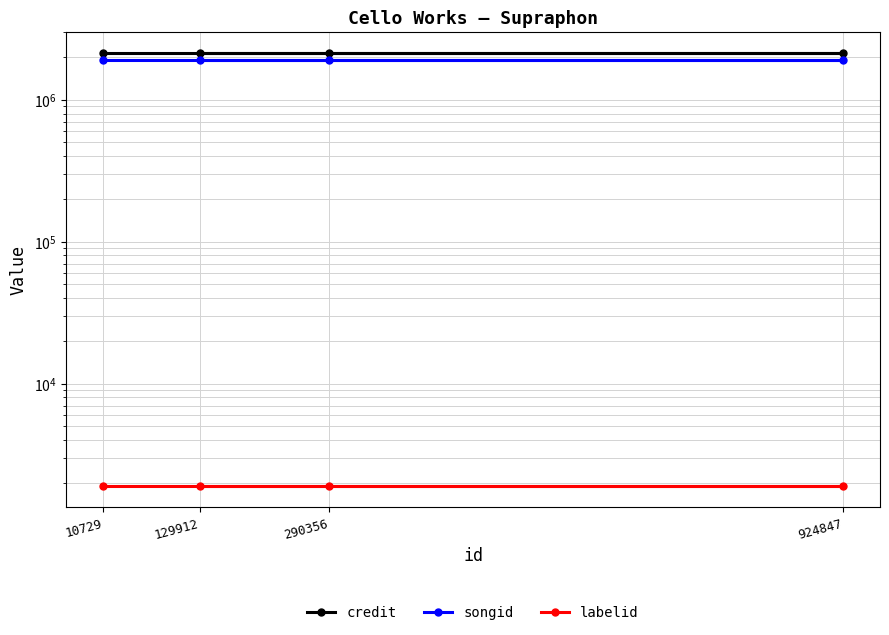

At 129912, list the series in order from smallest to largest.

labelid, songid, credit